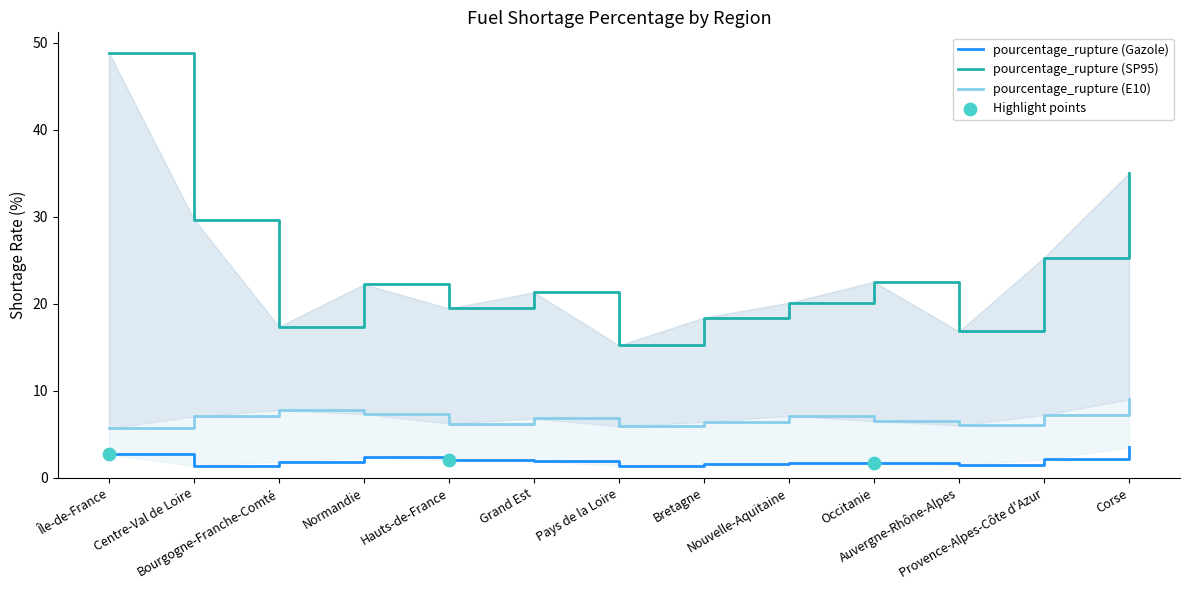

What is the total value across all series at Bourgogne-Franche-Comté?

26.9